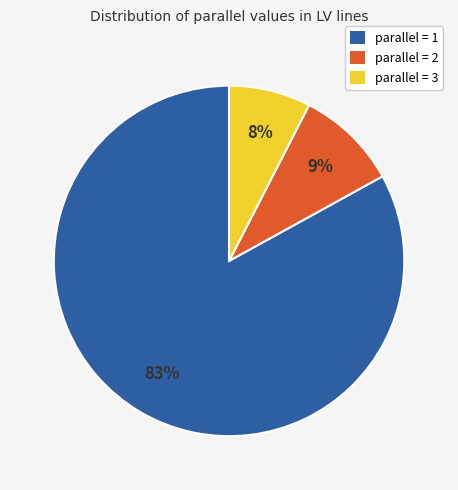

To the nearest percent, what percentage of the pie is parallel = 3?

8%